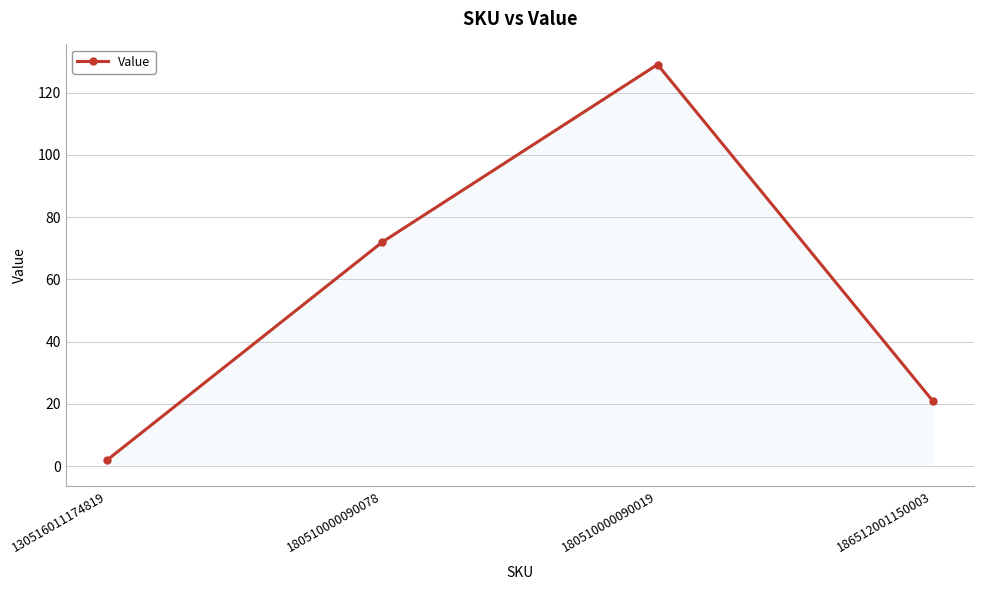

Which label corresponds to the smallest value in the chart?

130516011174819